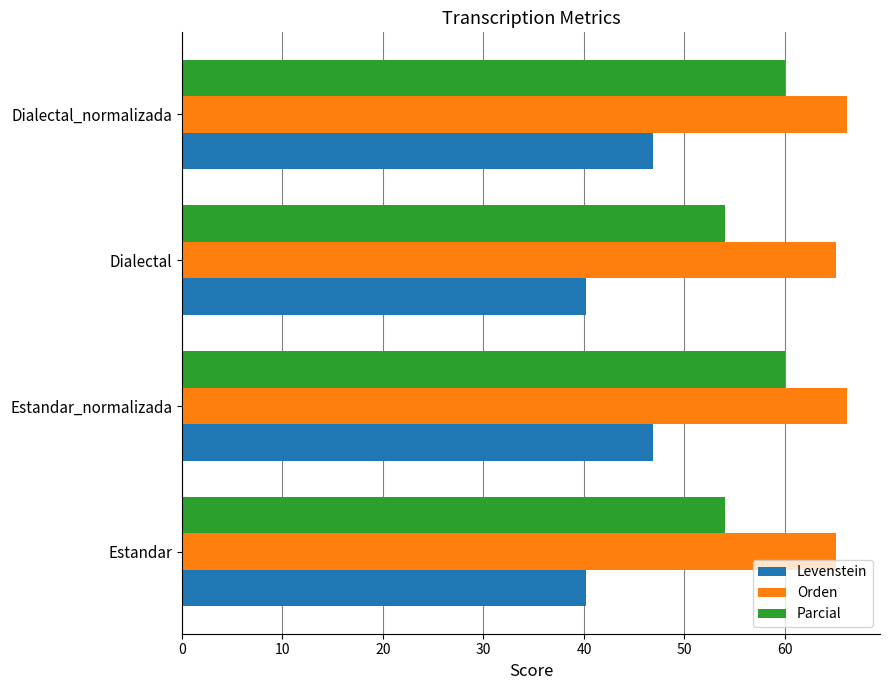

What is the smallest value displayed?

40.2